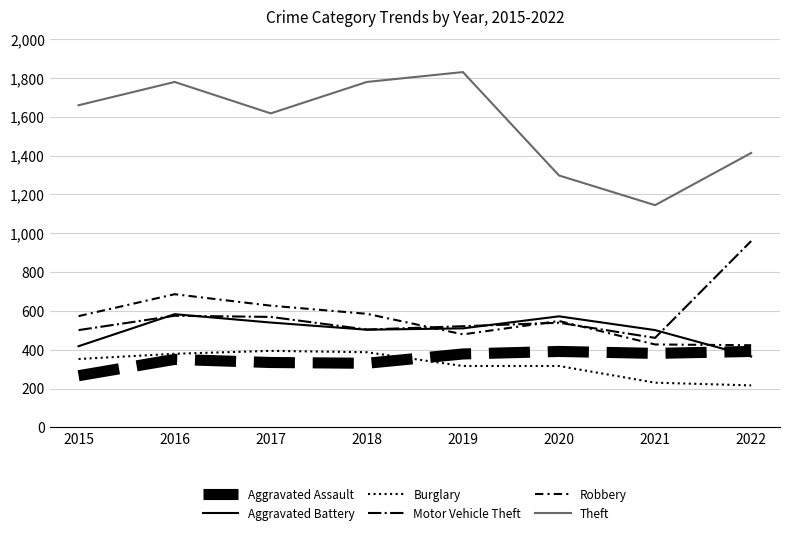

How many lines are shown in the chart?

6